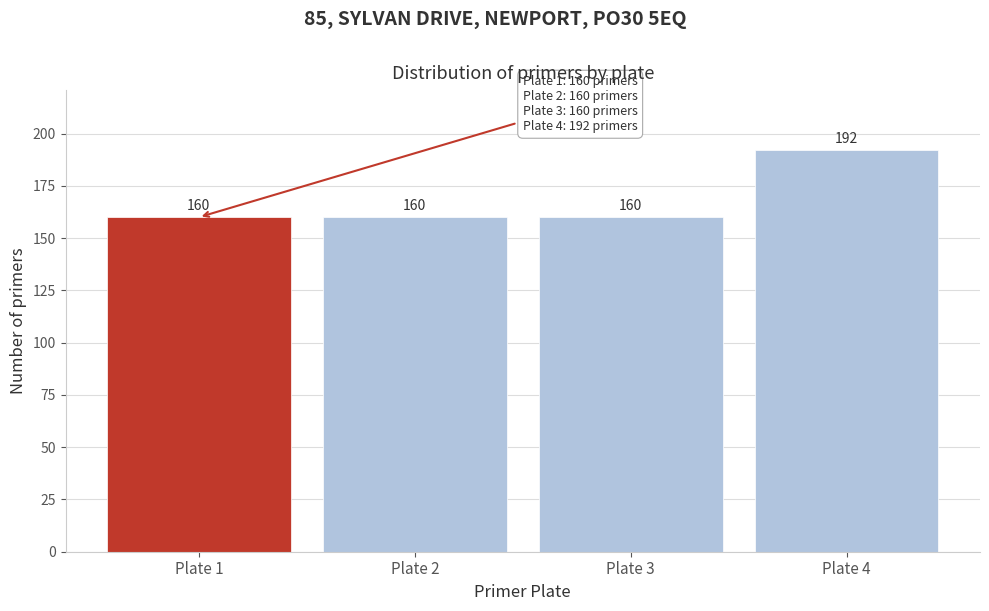

Reading left to right, list all the values displayed in this chart.

160	160	160	192